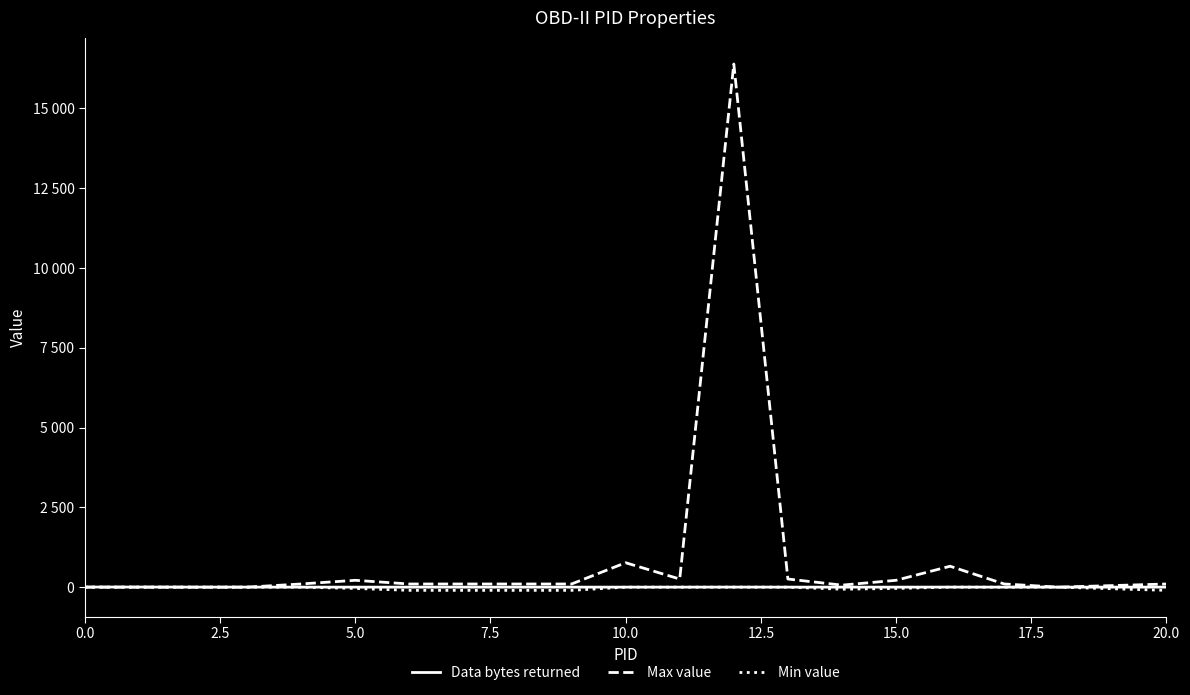

Where is the first local minimum for Min value?

14